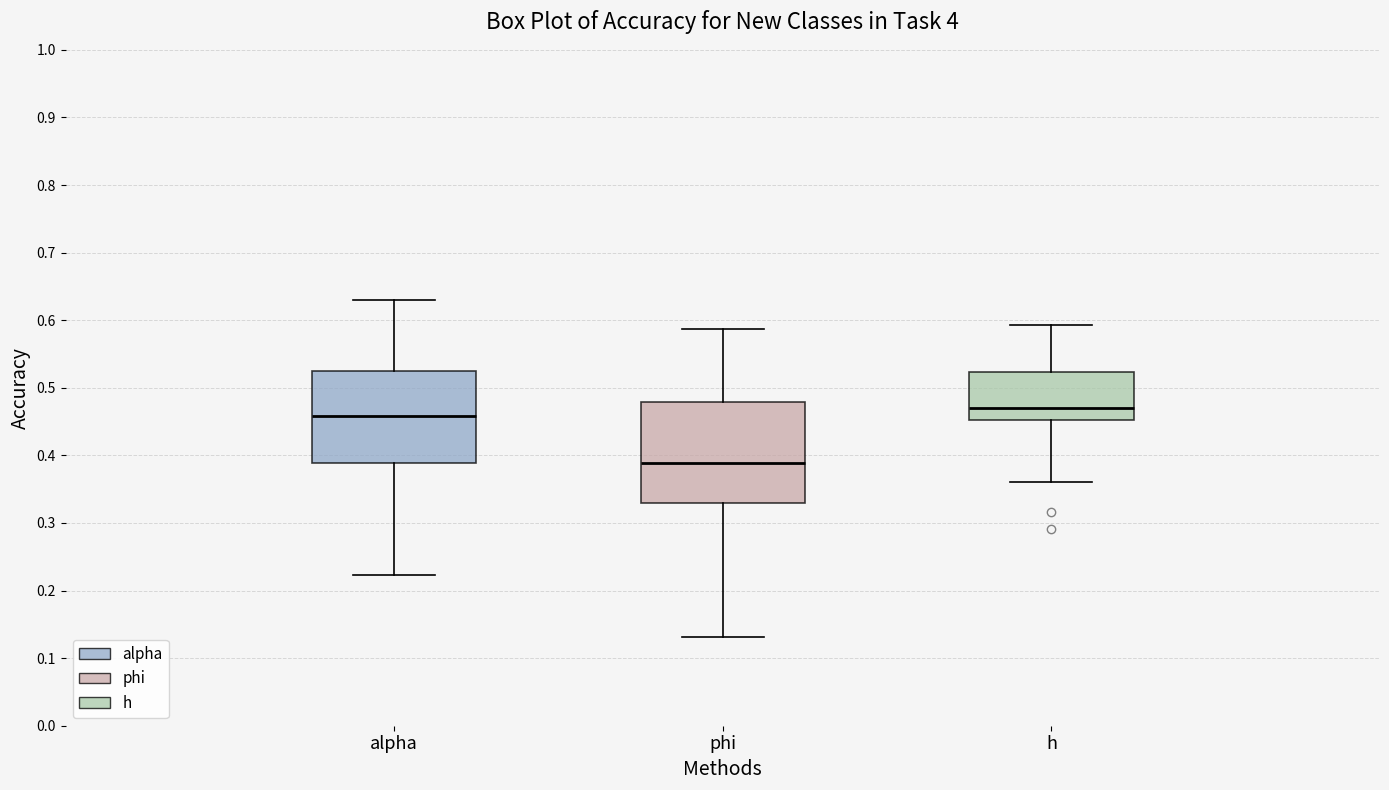

Where does the median line of the box for alpha sit on the y-axis? The values are not printed on the chart, so give them approximately, as read against the axis.

0.46